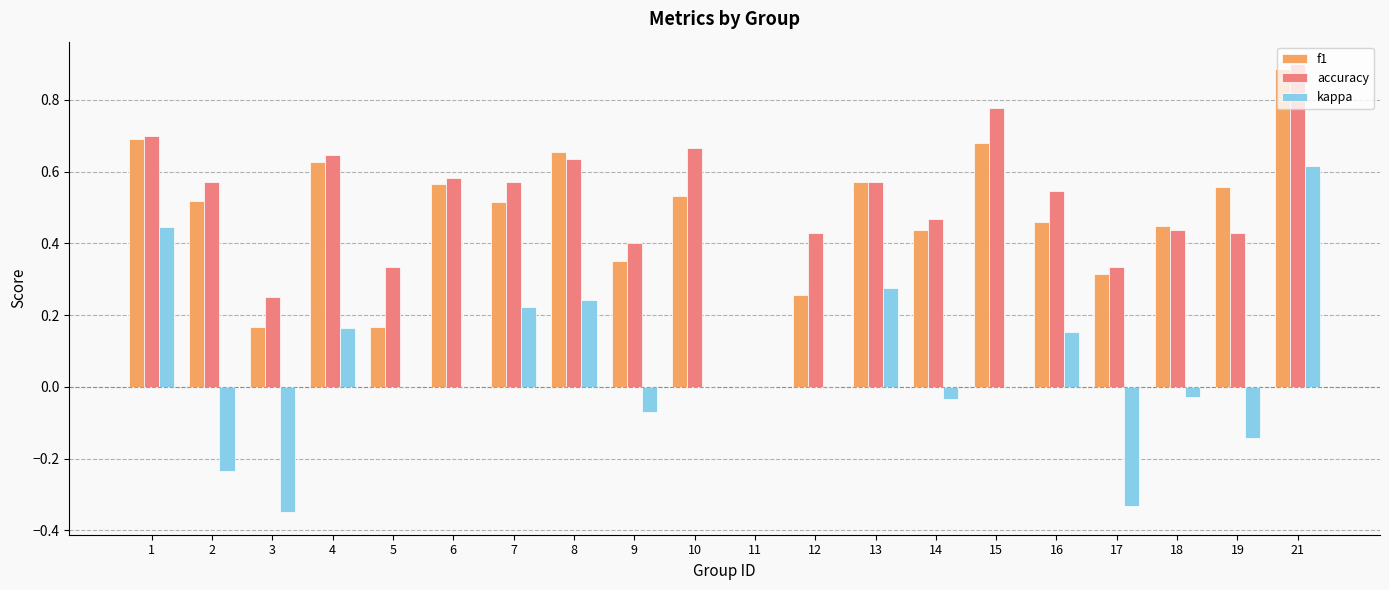

Which series has the largest total across all categories?

accuracy